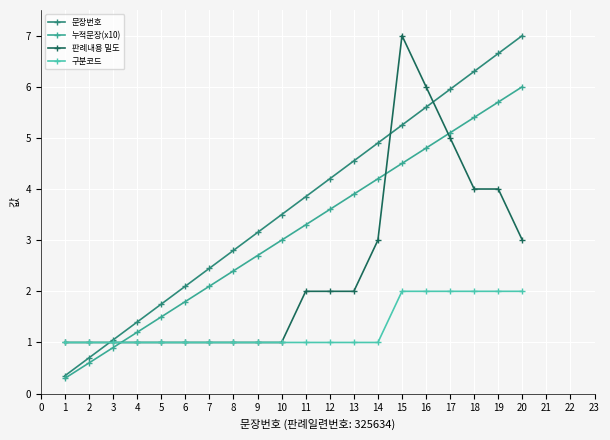

What is the value of the 누적문장(x10) point at the 12th from the left?

3.6